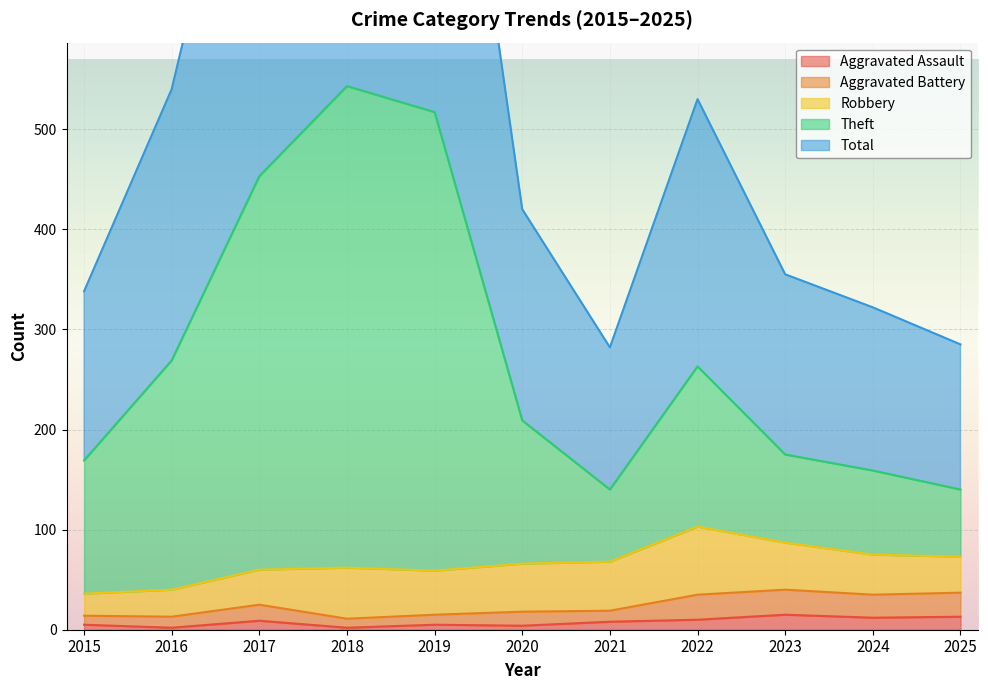

What is the maximum value shown in the chart?

1086